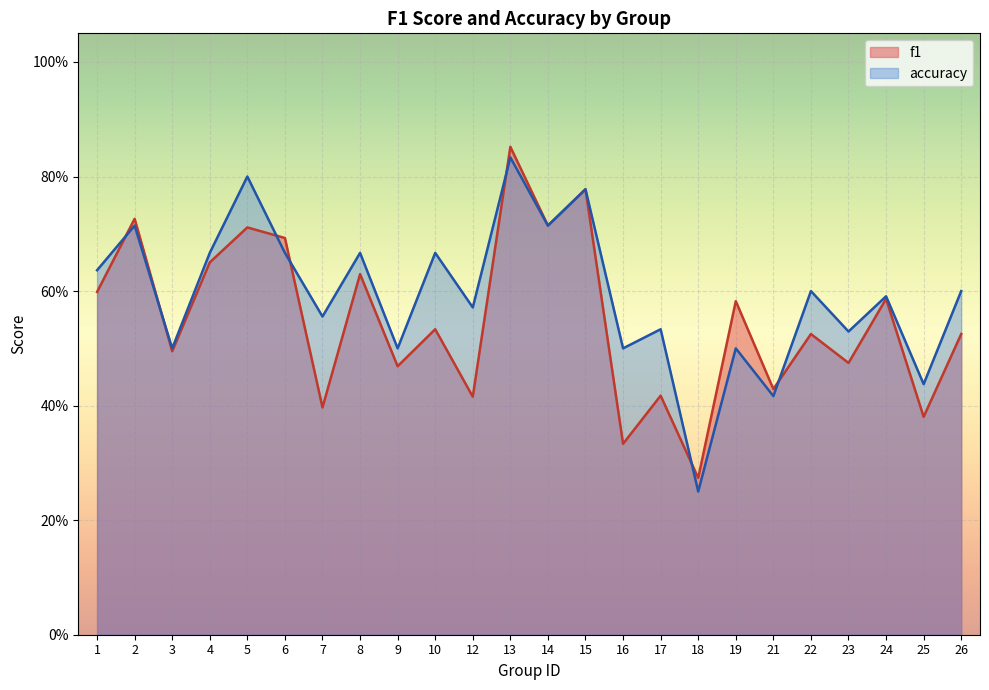

What is the difference between the second highest and second lowest values in the f1 series?

0.4